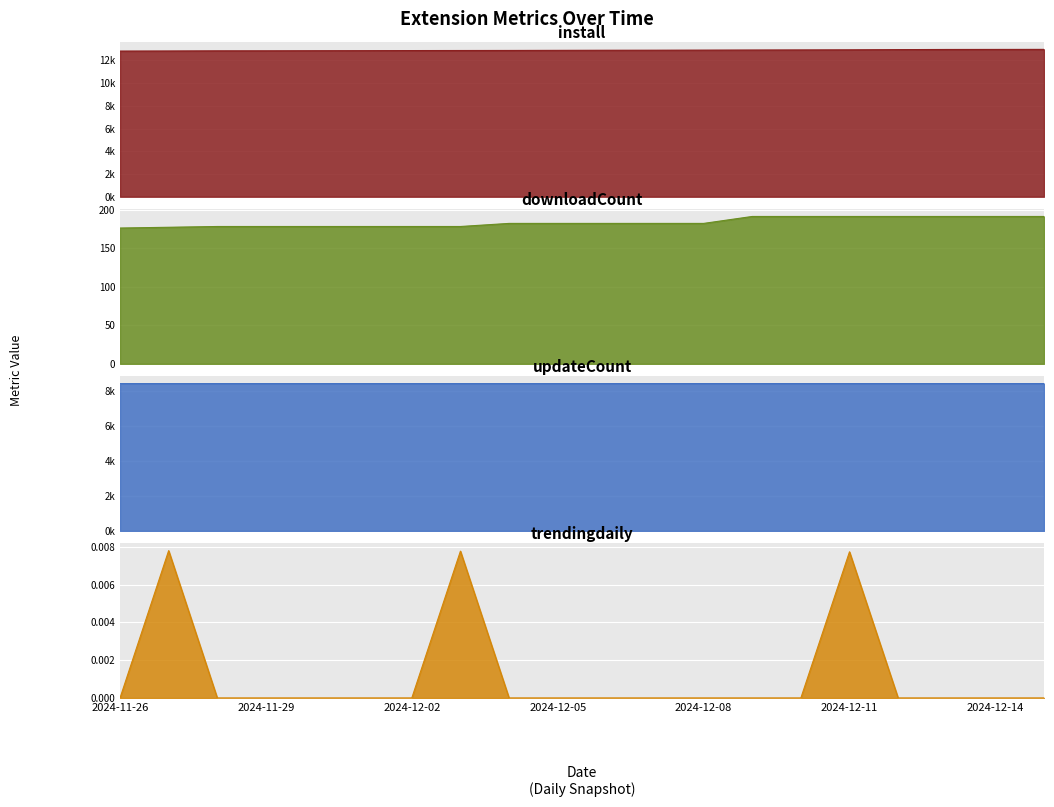

The value of downloadCount at 2024-11-29 is 94.5. True or false?

False